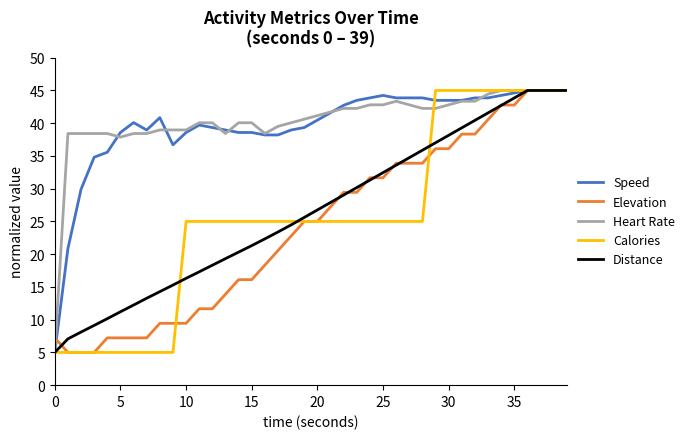

How many values in the Distance series exceed 26?

20